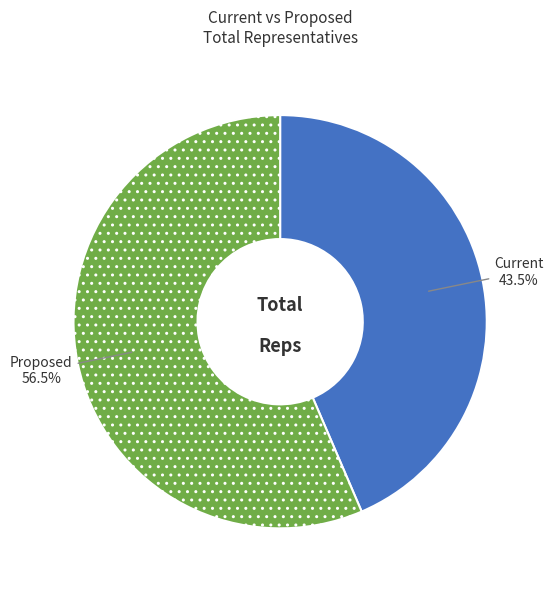

Is it true that Current is 38% of the pie?

False